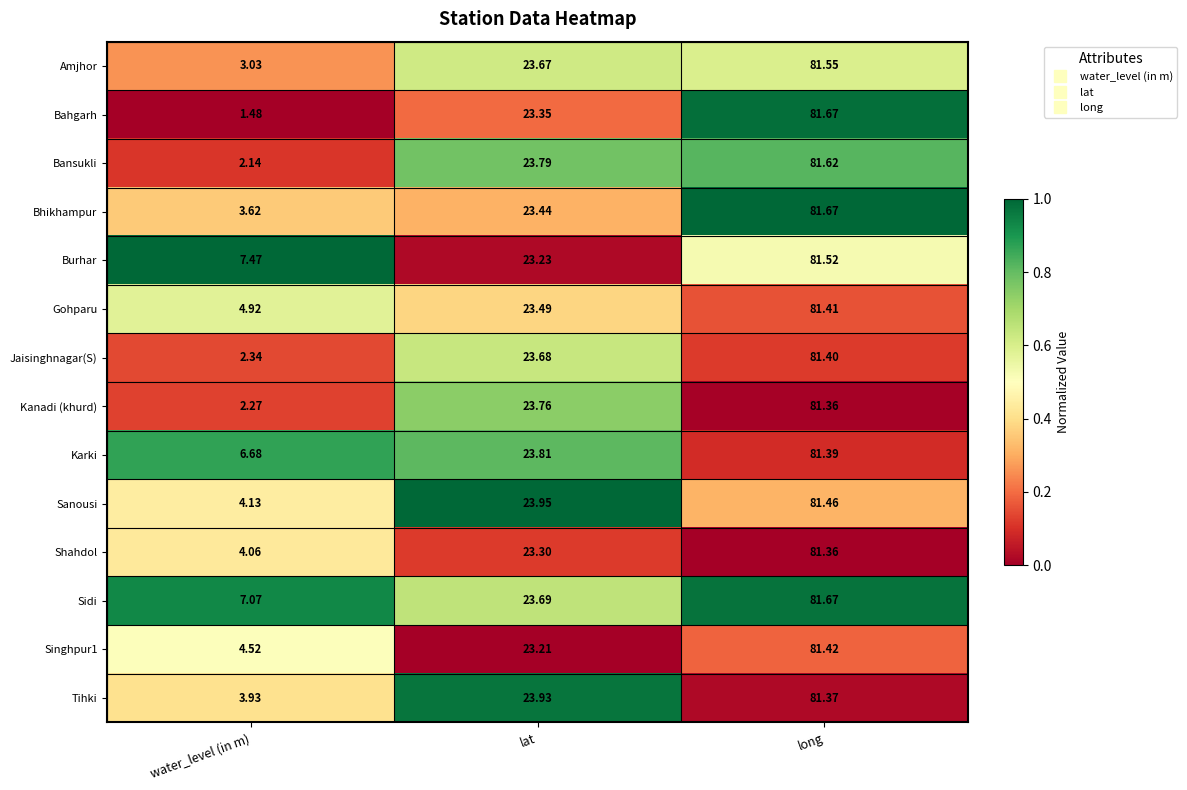

List the labels in order of Karki value, smallest first.

water_level (in m), lat, long